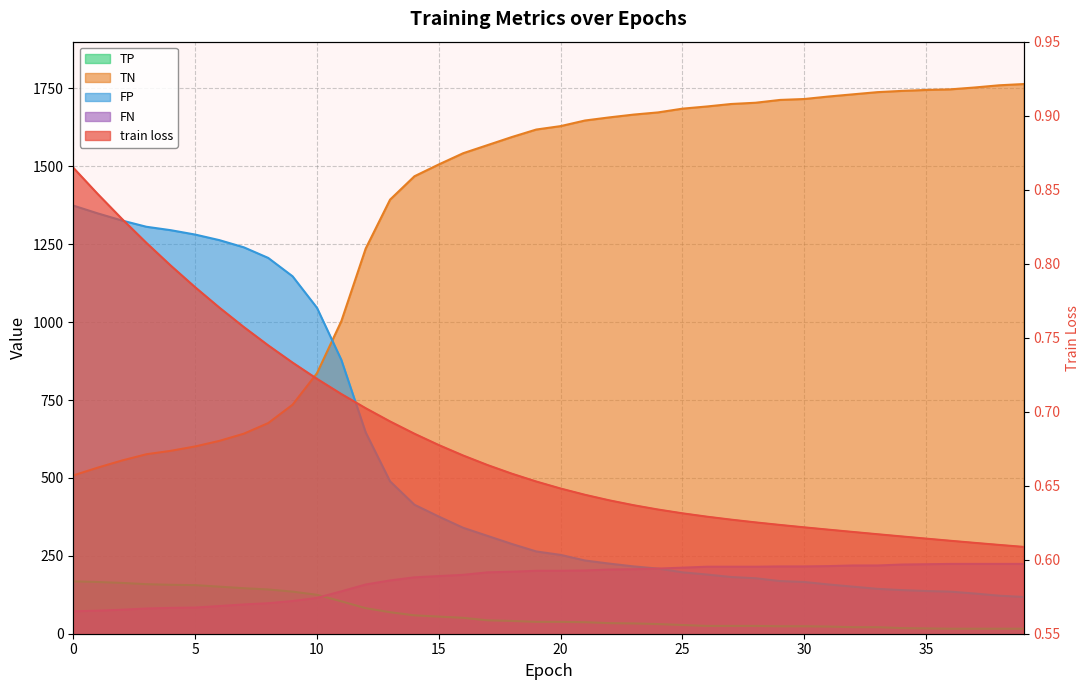

True or false: train loss has more than 0 interior local peaks.

False